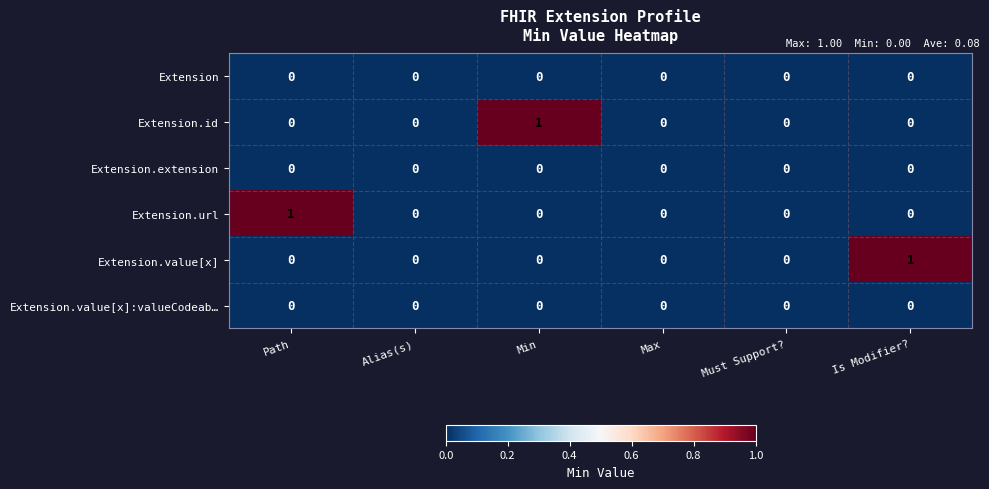

The value of Extension at Is Modifier? is 0. True or false?

True